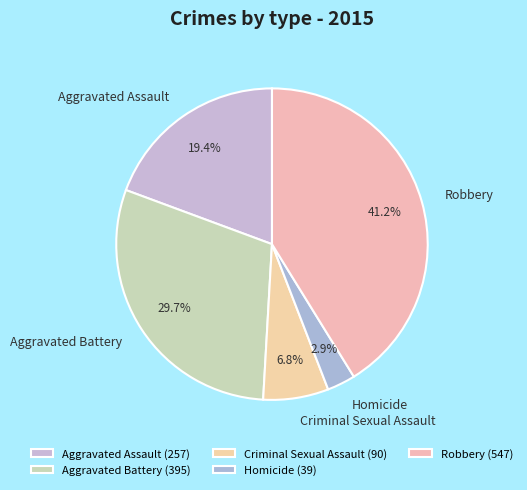

Combined, do Aggravated Battery and Robbery account for over 50%?

Yes